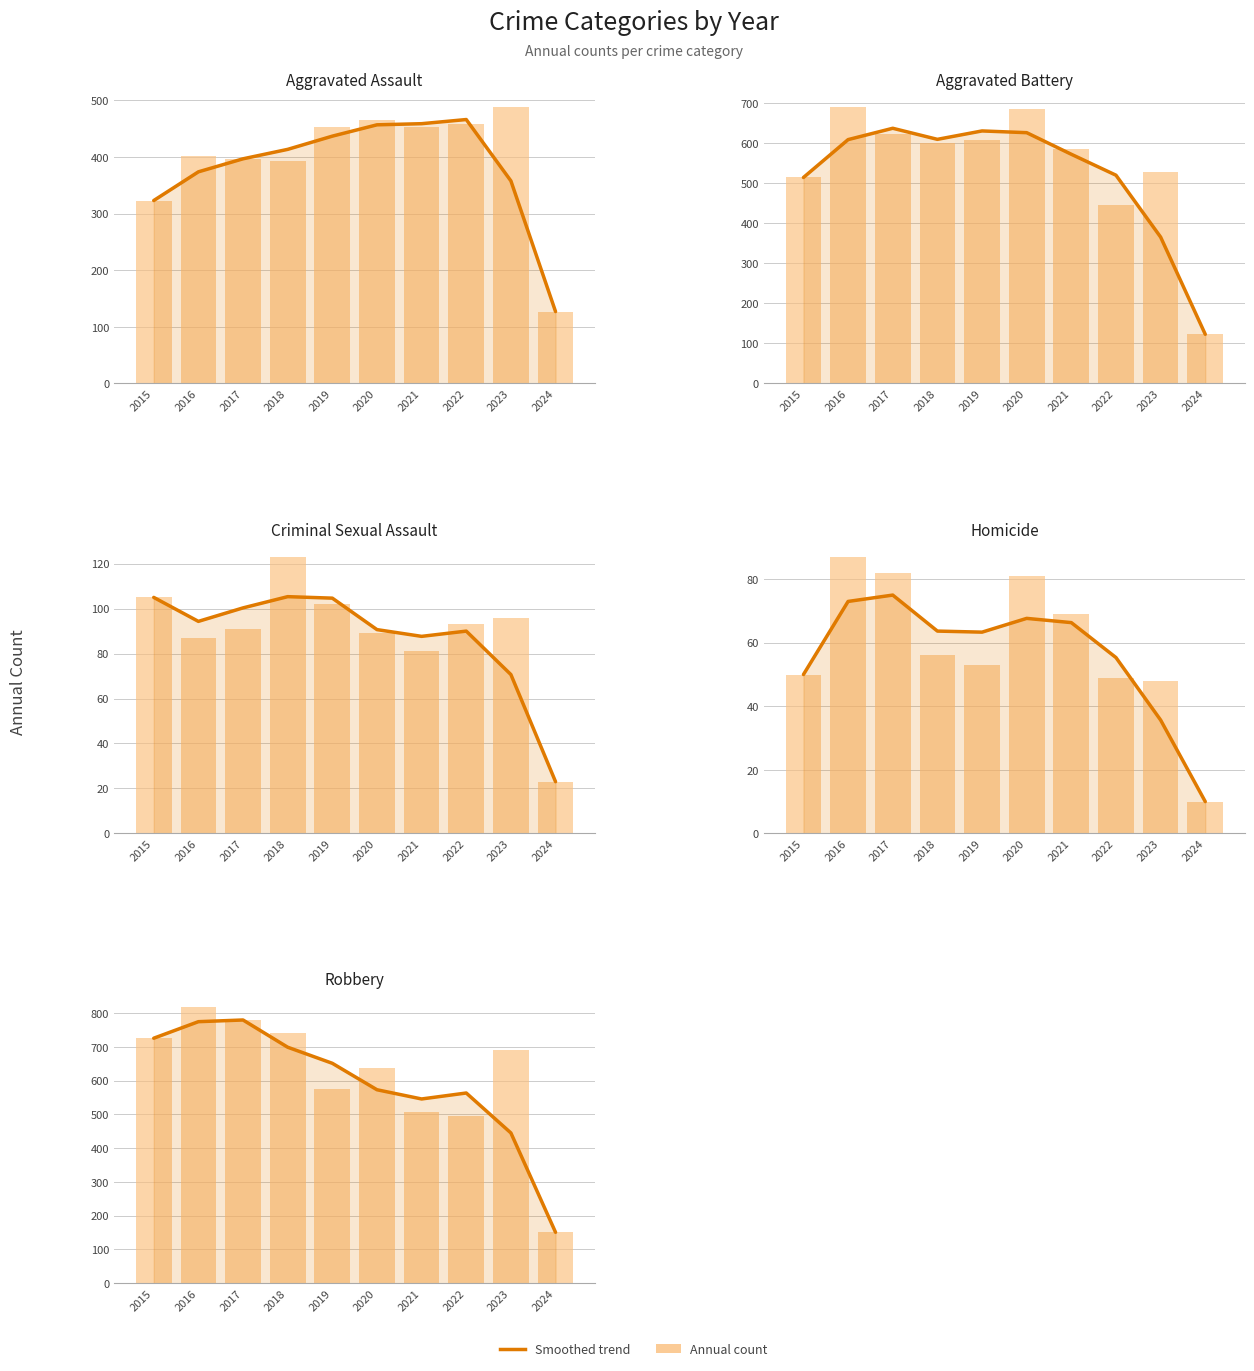

What is the value of the Aggravated Battery bar at the 3rd from the left?

623